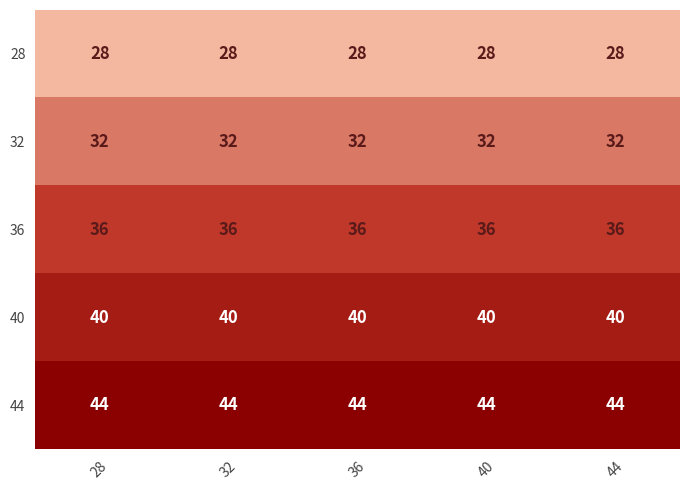

What is the difference between the highest and lowest values at 28?

16